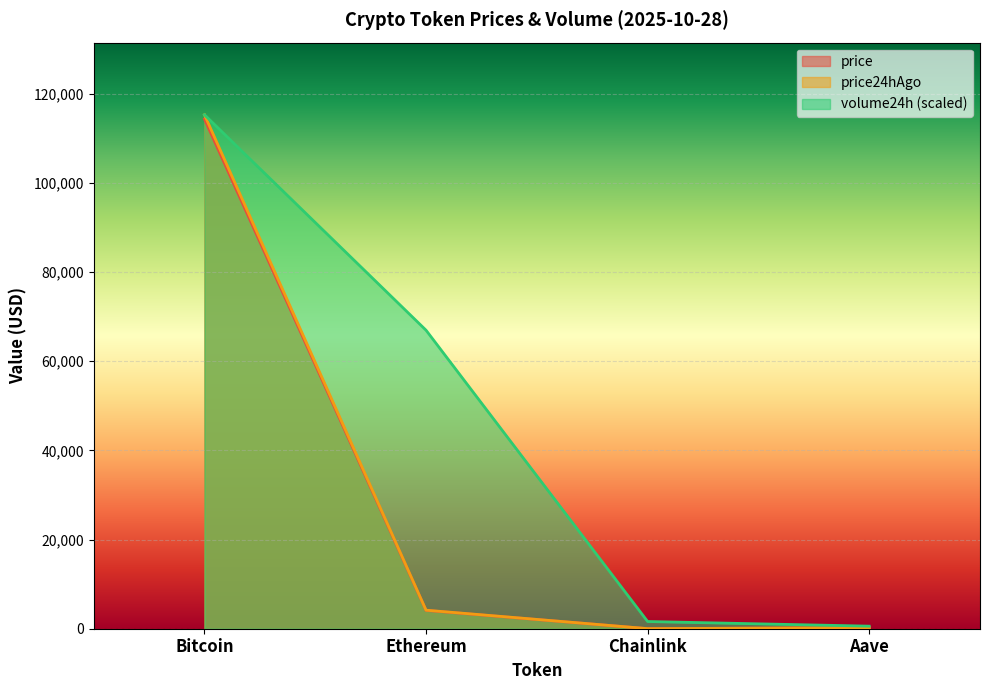

What is the spread (max minus min) of values at Ethereum?

62824.8